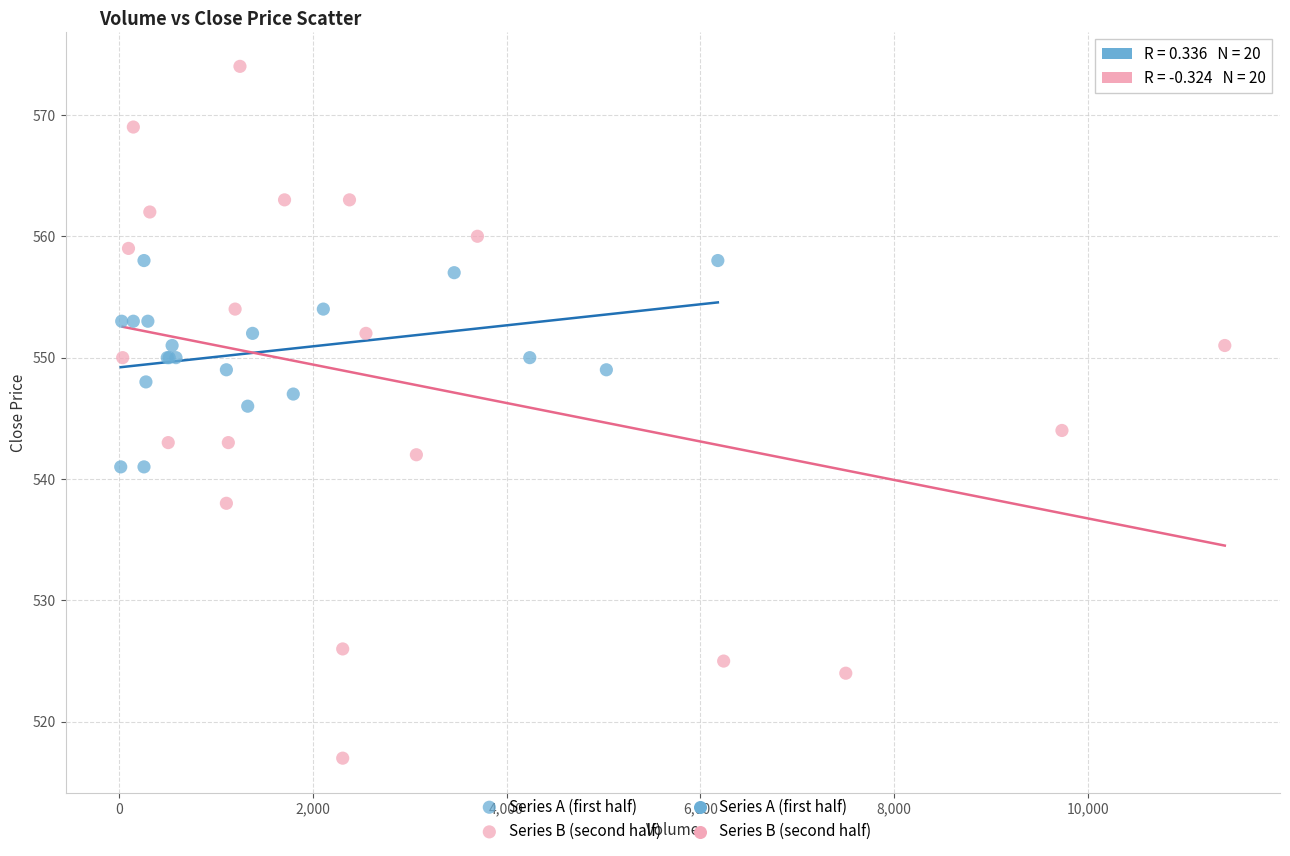

Which series reaches the maximum Y coordinate?

Series B (second half)